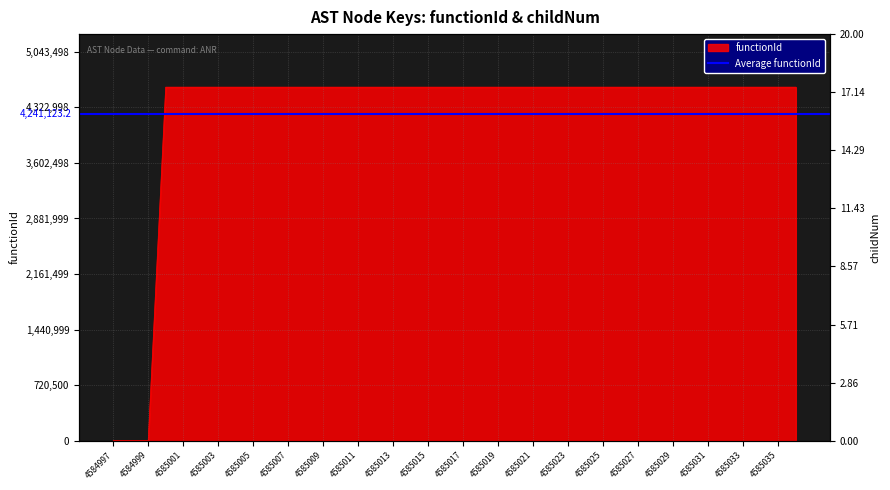

Between 4585018 and 4584999, which is larger?

4585018